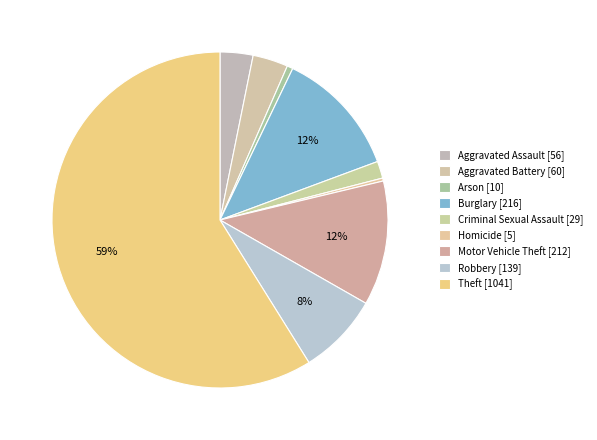

How many slices are in this pie chart?

9